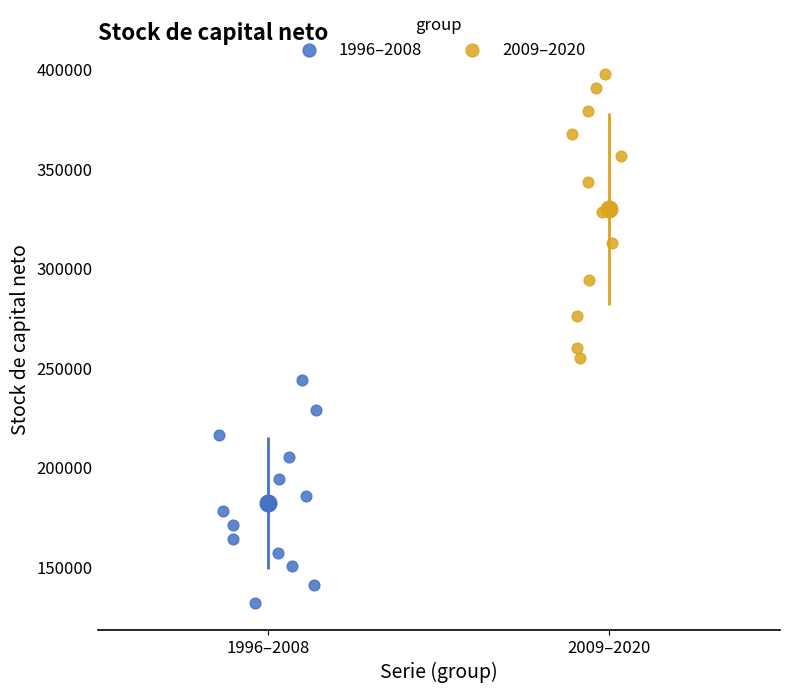

Which series contains the lowest Y value?

1996–2008